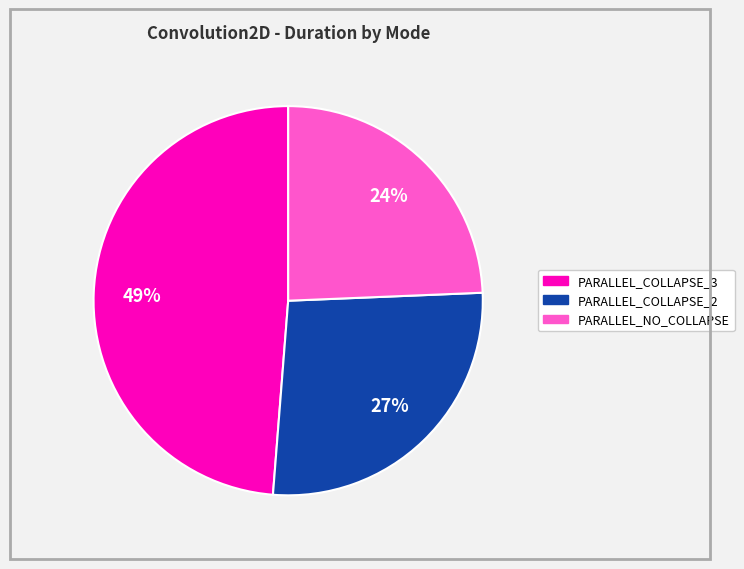

To the nearest percent, what is the average slice percentage?

33%